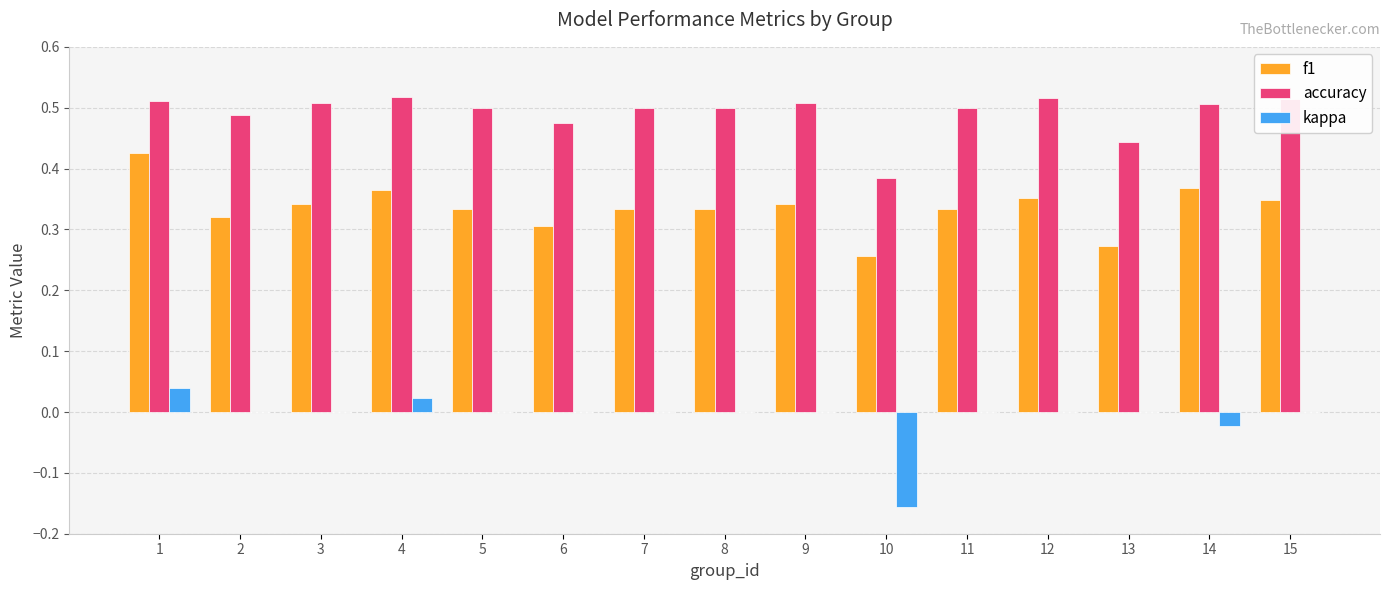

The accuracy series shows 0.1 at 13. True or false?

False